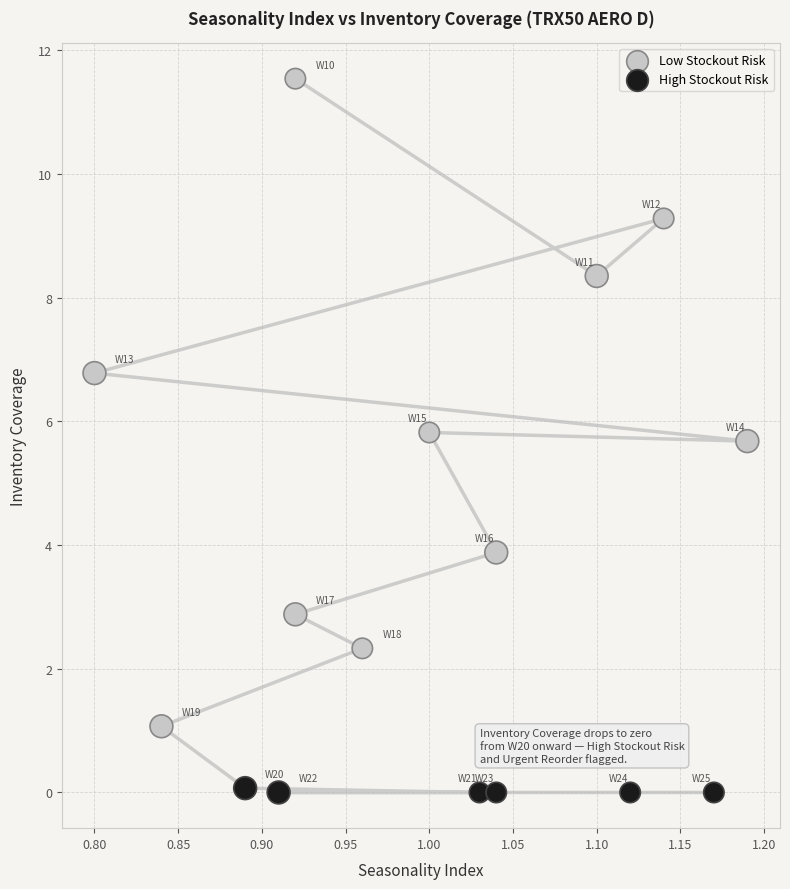

Which series has the largest Y range (max minus min)?

Low Stockout Risk